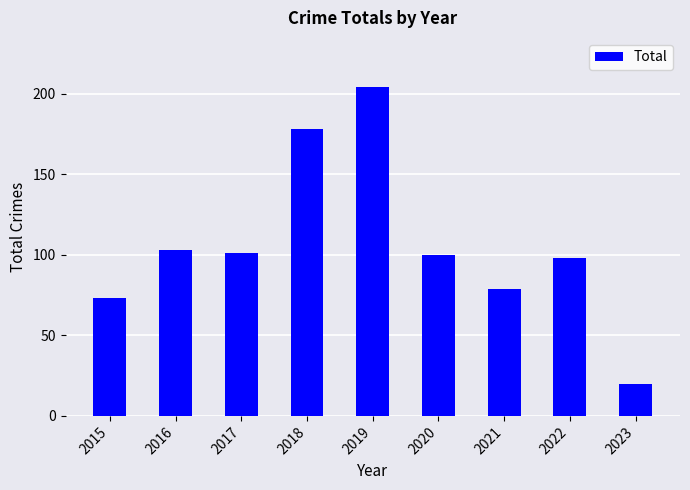

At which category does the chart reach its minimum across all series?

2023